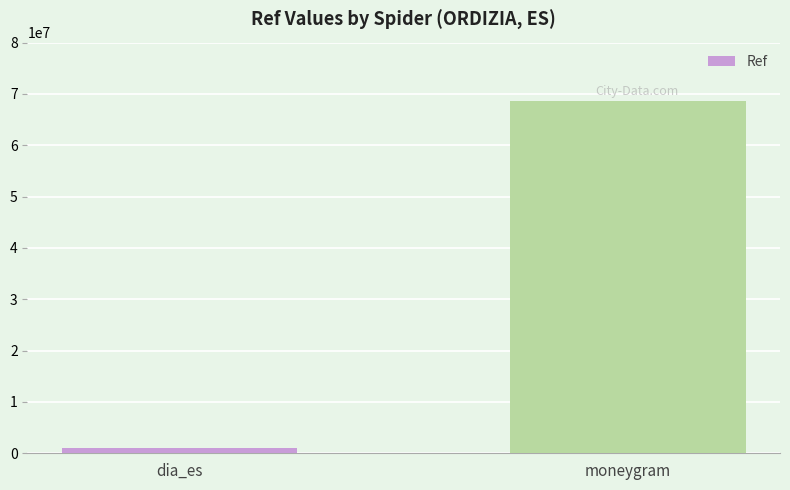

What is the approximate value at moneygram, to the nearest 10?

68613060